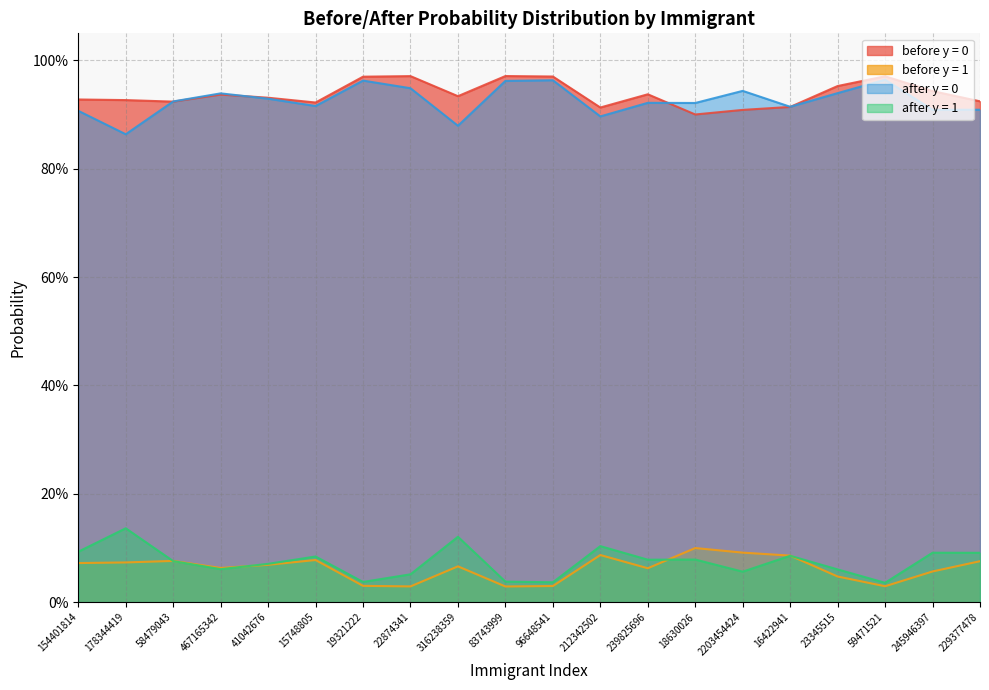

Reading left to right, extract all data points from this chart.

before y = 0: 0.9	0.9	0.9	0.9	0.9	0.9	1.0	1.0	0.9	1.0	1.0	0.9	0.9	0.9	0.9	0.9	1.0	1.0	0.9	0.9
before y = 1: 0.1	0.1	0.1	0.1	0.1	0.1	0.0	0.0	0.1	0.0	0.0	0.1	0.1	0.1	0.1	0.1	0.0	0.0	0.1	0.1
after y = 0: 0.9	0.9	0.9	0.9	0.9	0.9	1.0	0.9	0.9	1.0	1.0	0.9	0.9	0.9	0.9	0.9	0.9	1.0	0.9	0.9
after y = 1: 0.1	0.1	0.1	0.1	0.1	0.1	0.0	0.1	0.1	0.0	0.0	0.1	0.1	0.1	0.1	0.1	0.1	0.0	0.1	0.1